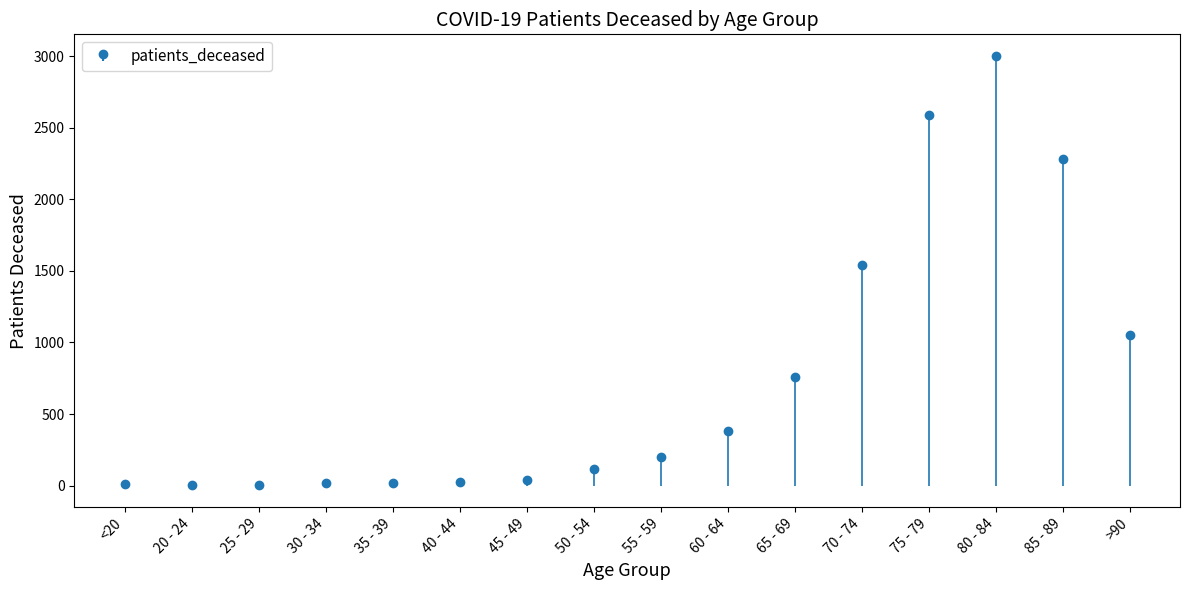

What position from the right is 50 - 54?

9